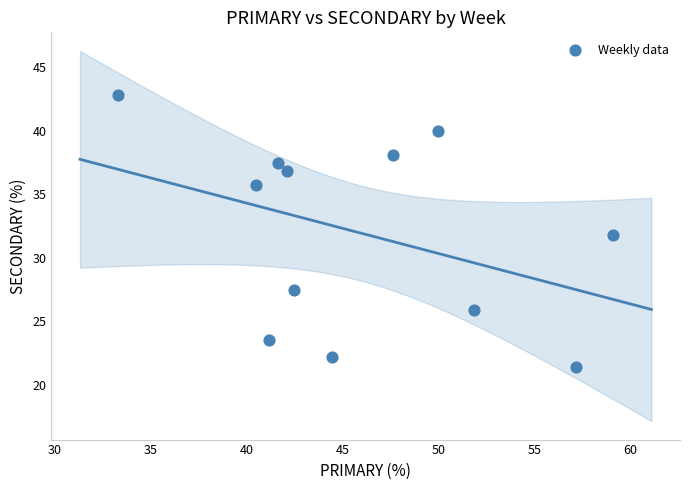

What is the average X value?

46.0